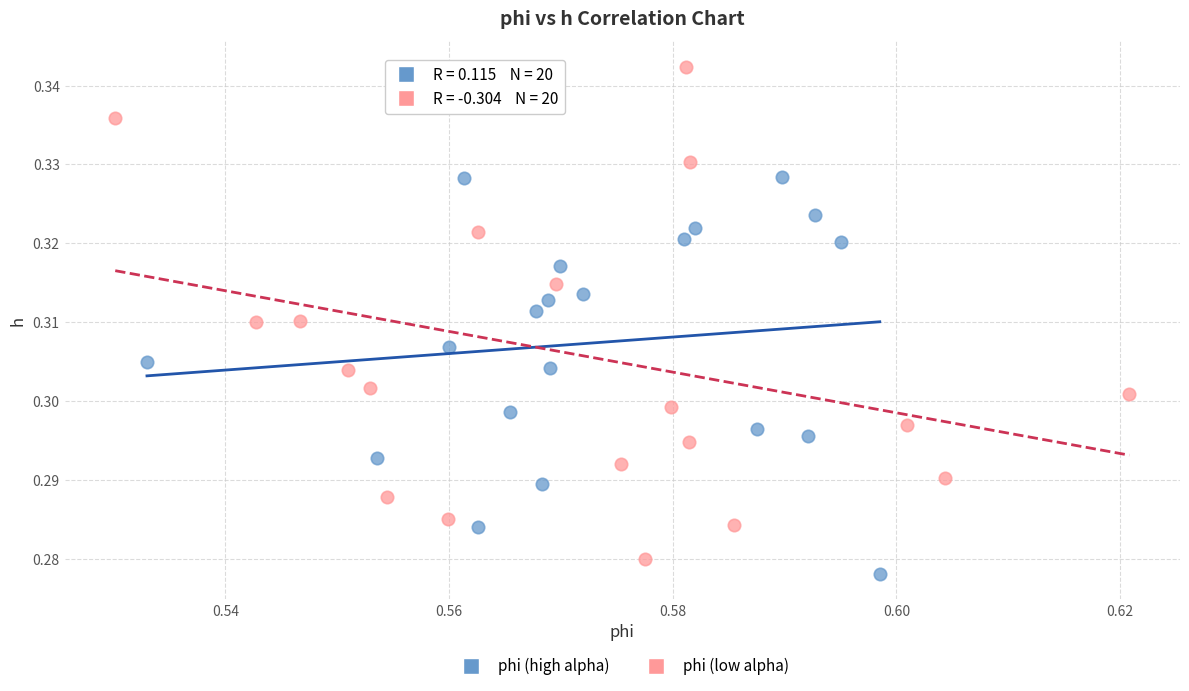

Which series has the widest spread of Y values?

phi (low alpha)